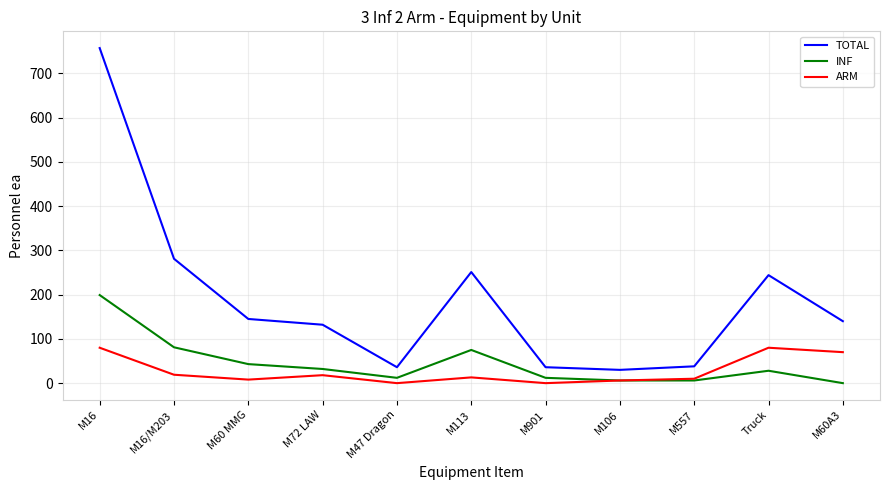

What position from the left is M60A3?

11